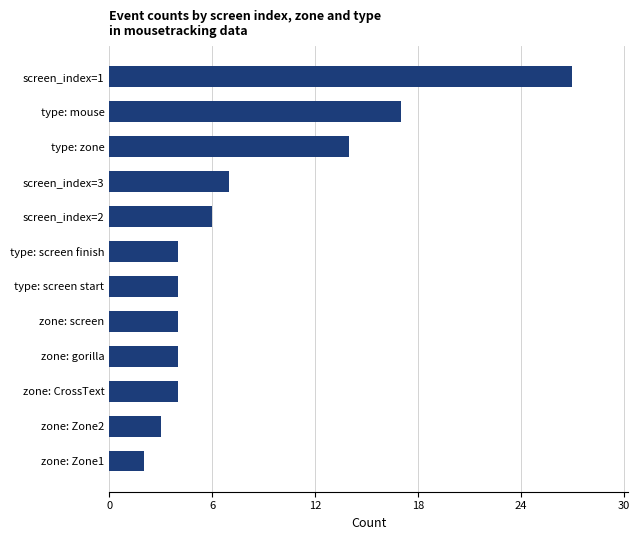

What is the sum of all values?

96